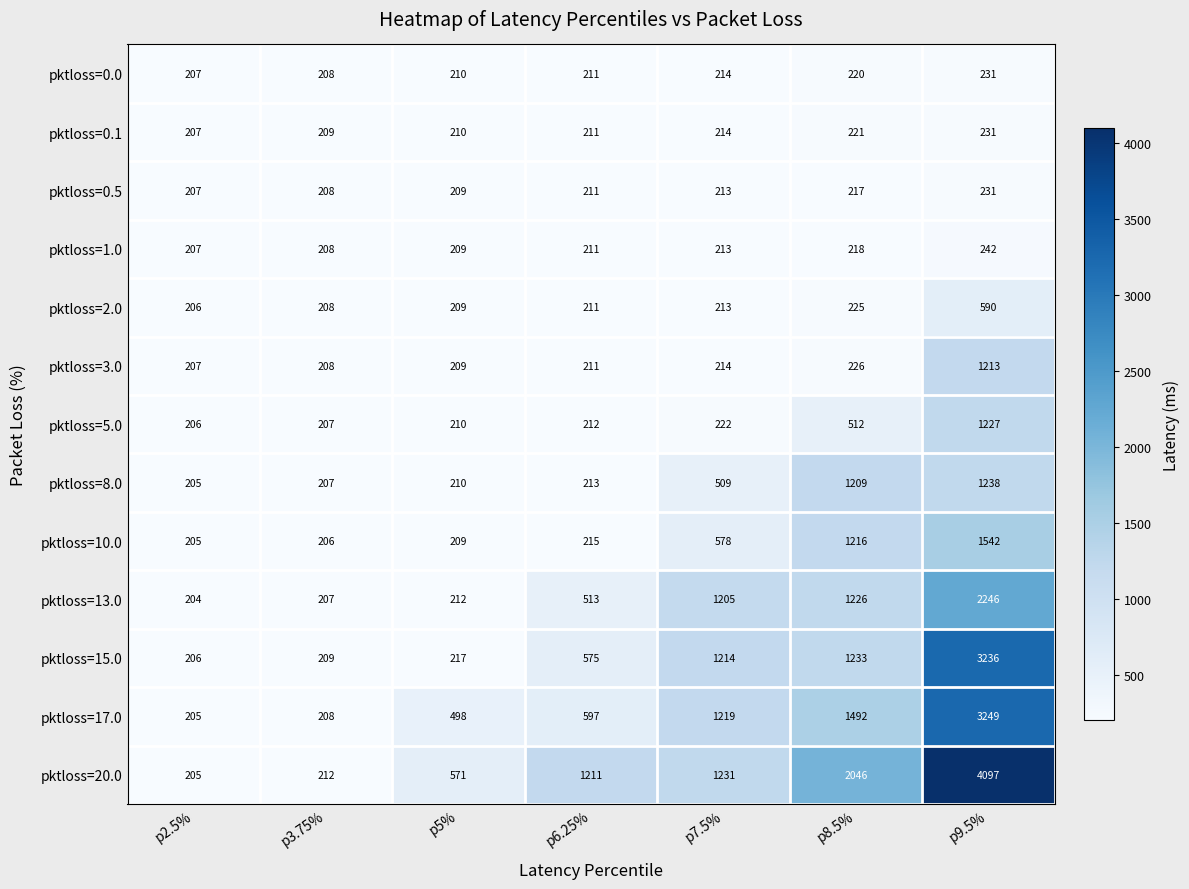

Which label corresponds to the smallest value in the chart?

p2.5%